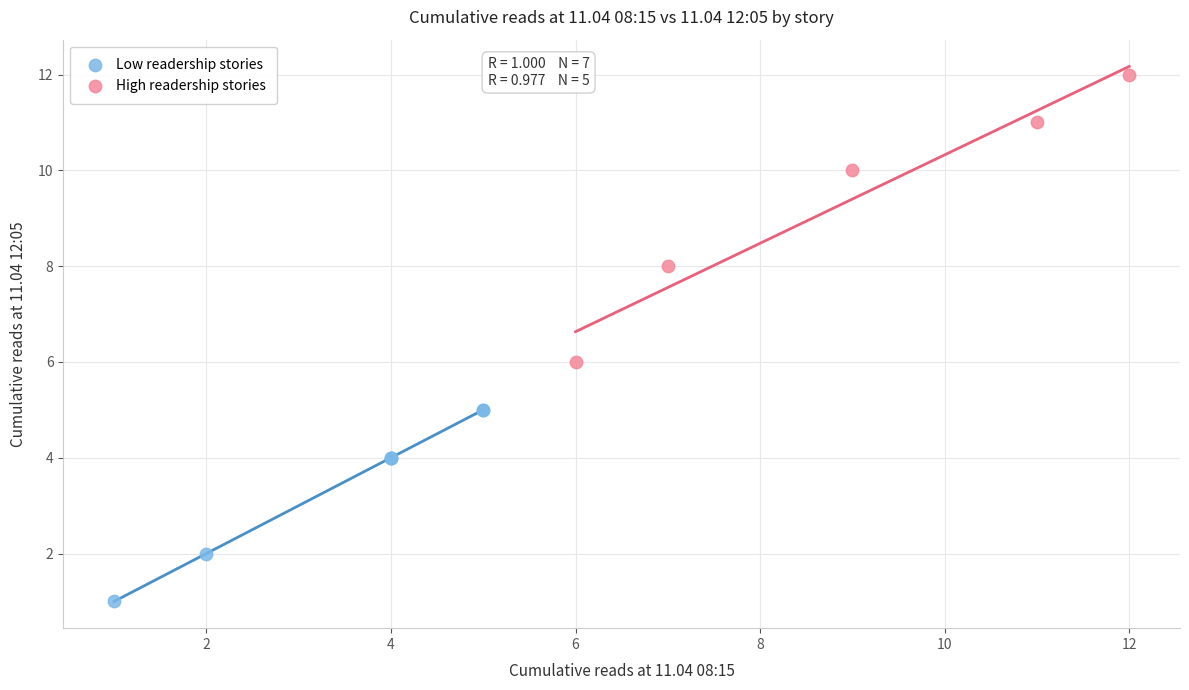

Which series contains the highest Y value?

High readership stories